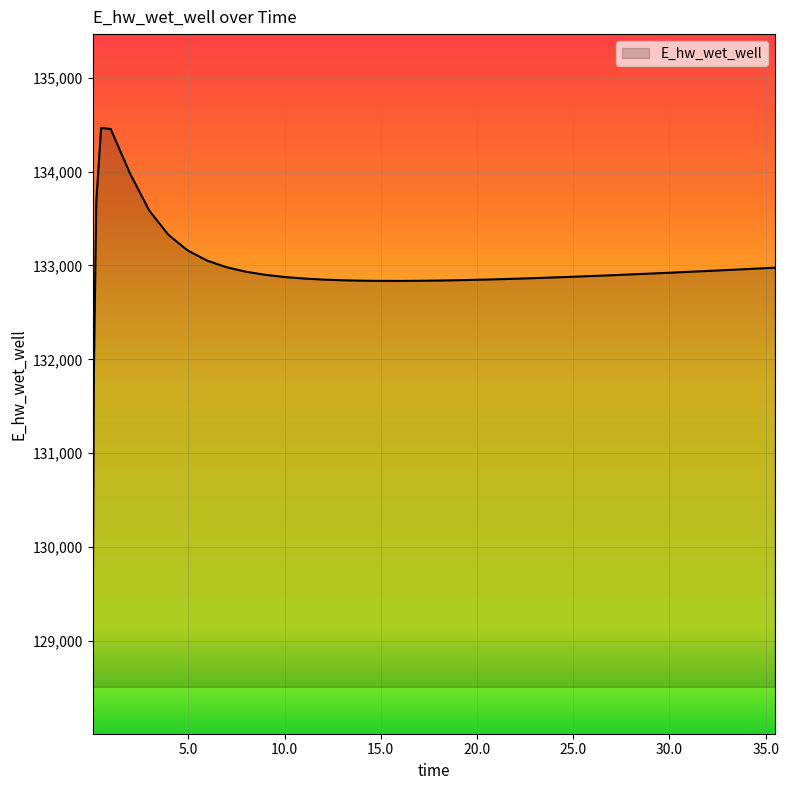

What is the difference between the maximum and minimum values?

5455.8